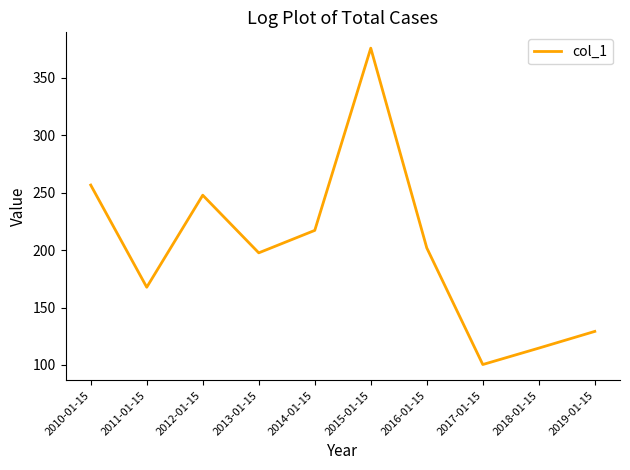

What value does the data have at 2018-01-15?

114.7